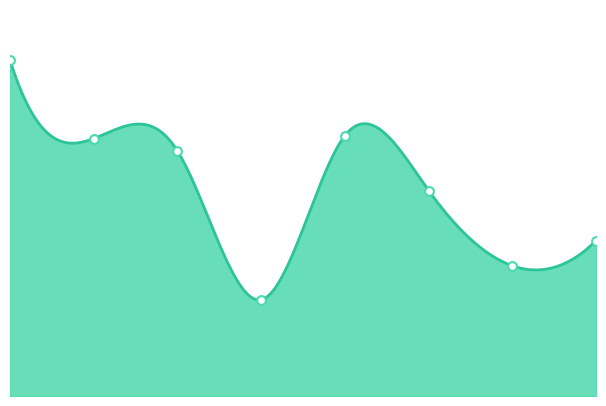

At how many categories does at least one series exceed 6081?

1